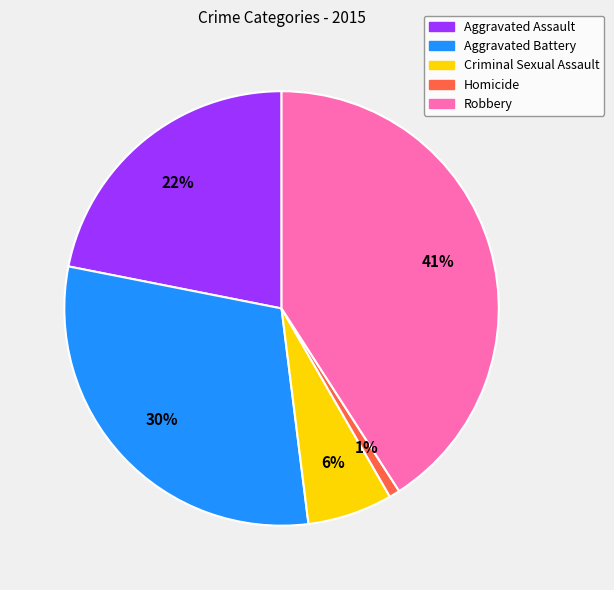

To the nearest percent, what is the average slice percentage?

20%